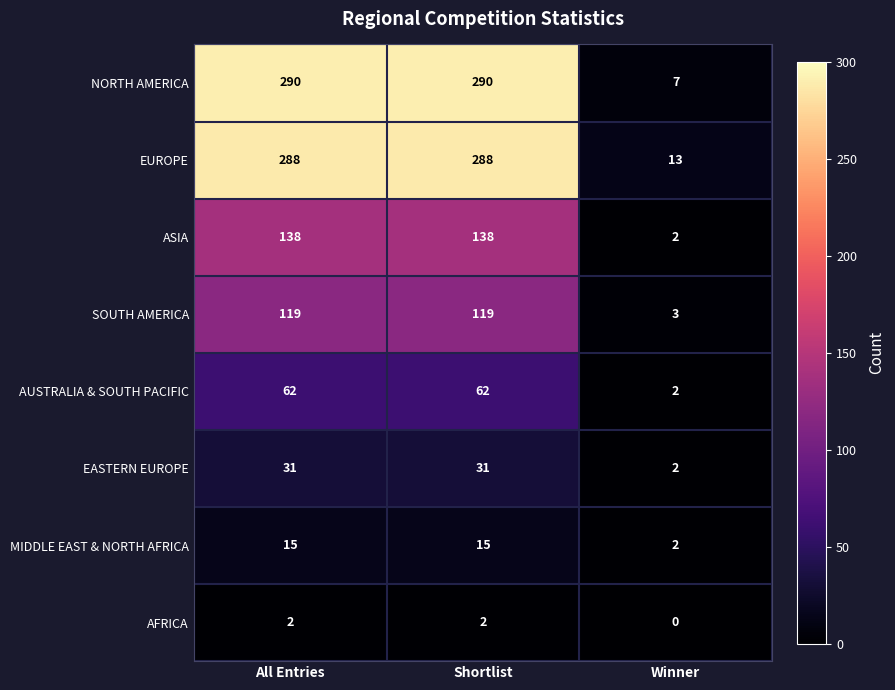

What is the difference between the highest and lowest values at Shortlist?

288